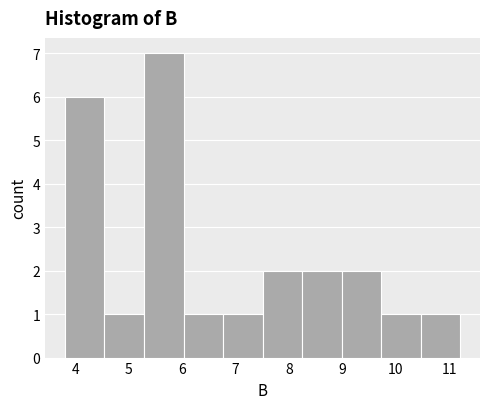

Reading left to right, list every bar in this chart as the range it spans on the x-axis followed by its height. Neither the bar edges nor the heights are printed on the chart, so give them approximately, as read against the axes.

3.8 to 4.5: 6
4.5 to 5.3: 1
5.3 to 6.0: 7
6.0 to 6.8: 1
6.8 to 7.5: 1
7.5 to 8.2: 2
8.2 to 9.0: 2
9.0 to 9.7: 2
9.7 to 10.5: 1
10.5 to 11.2: 1